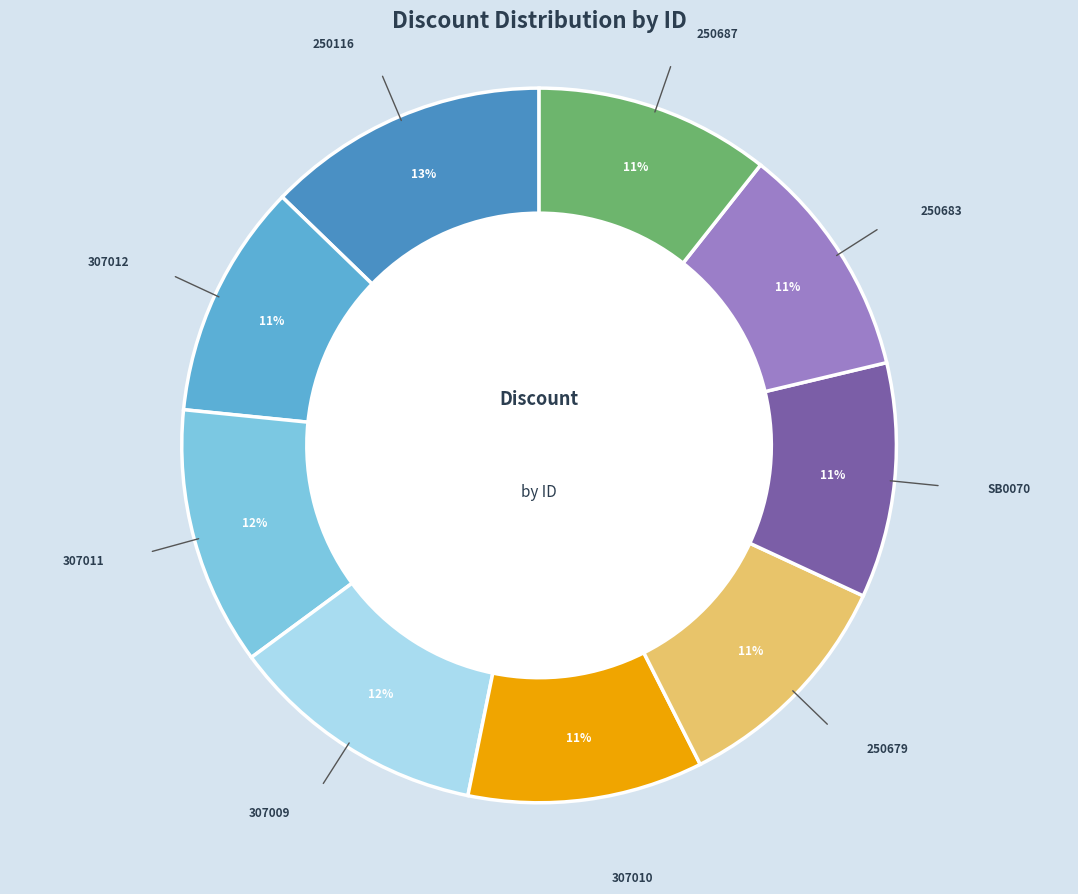

True or false: 250683 accounts for 5% of the total.

False